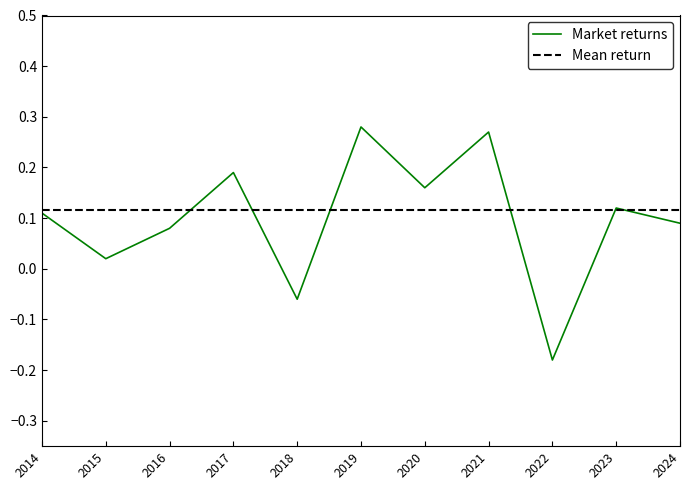

At which label does Market returns reach its minimum?

2022